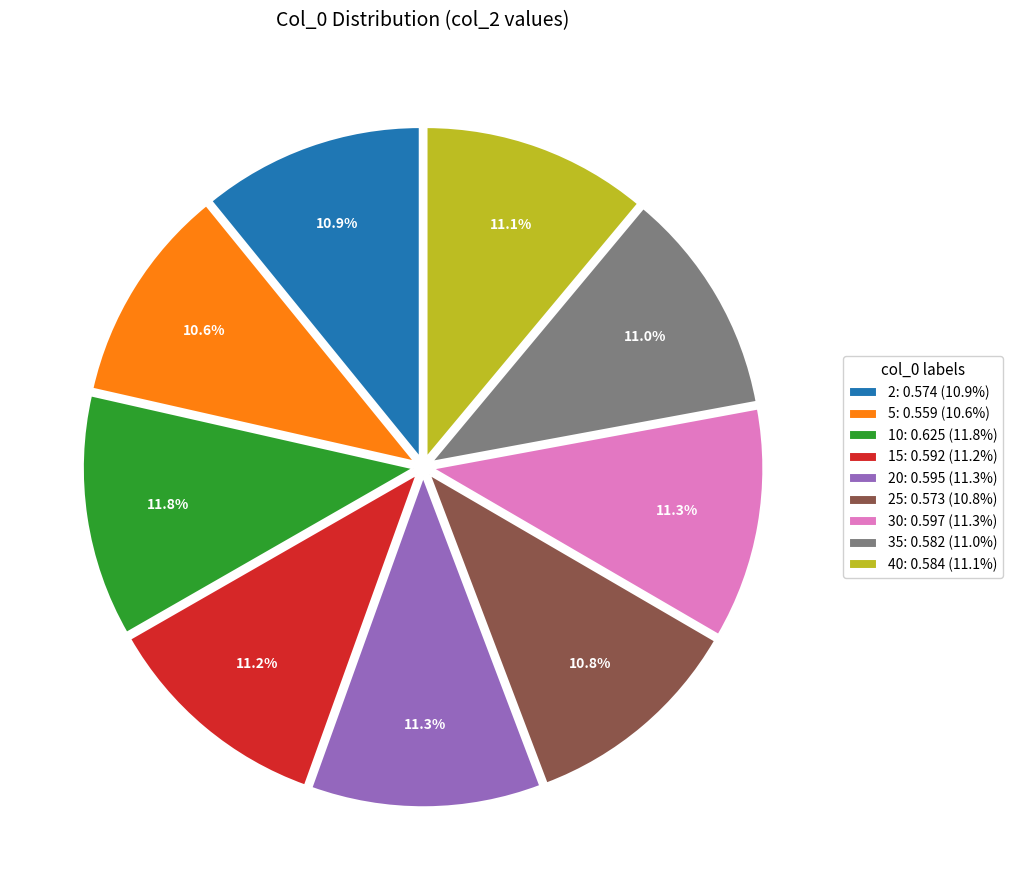

Count the number of slices in the pie.

9